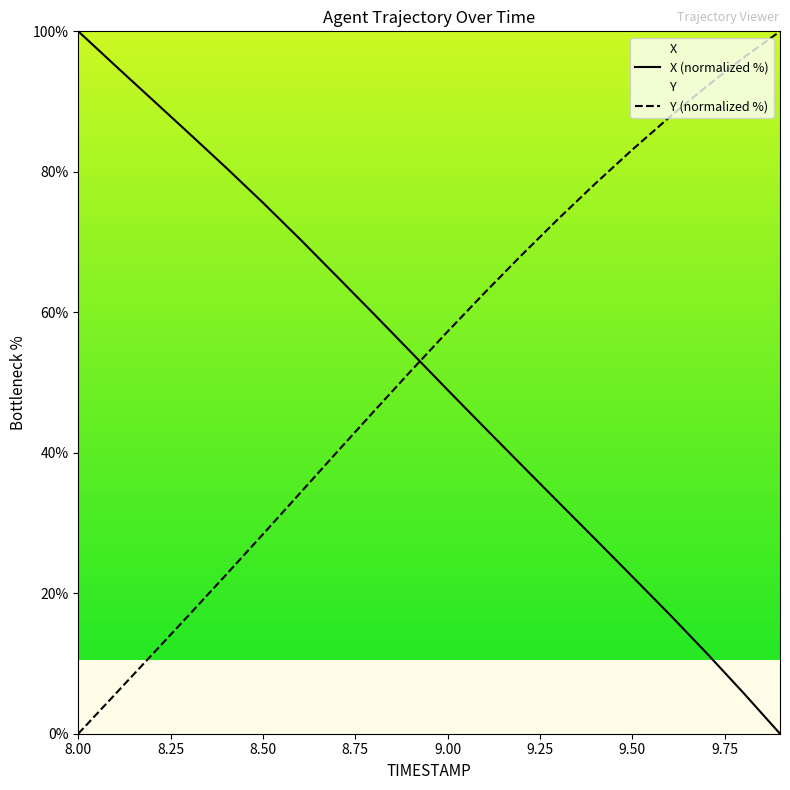

Where do Y and X first cross each other?

8.9 and 9.0